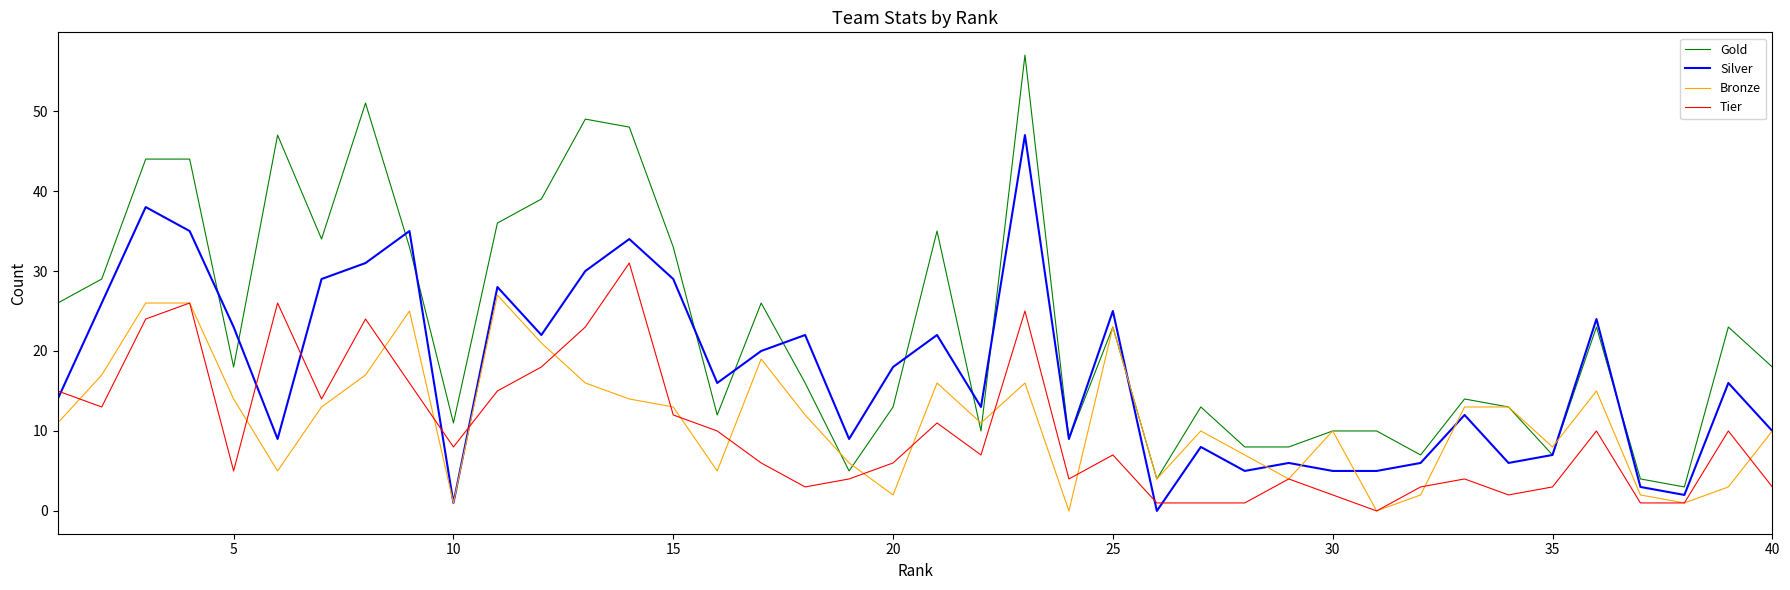

What is the greatest value displayed?

57